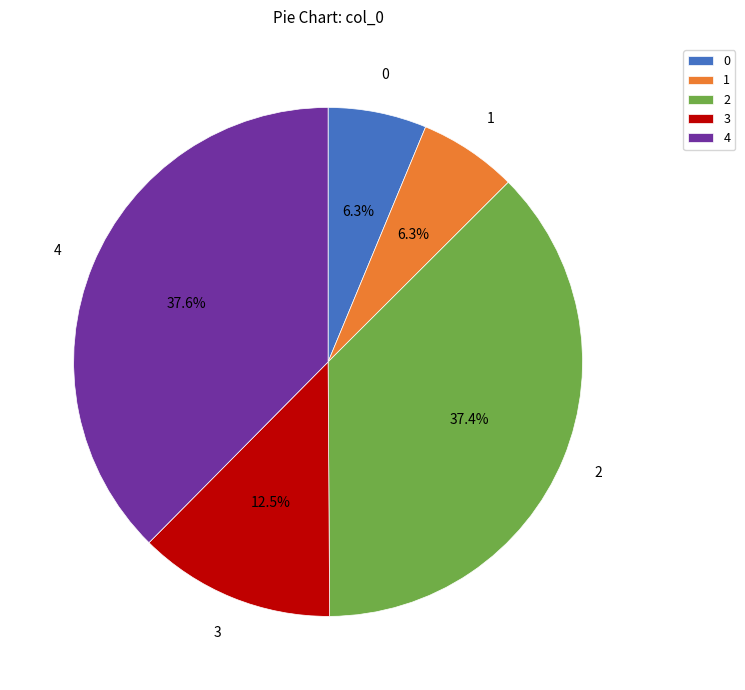

Approximately how many times larger is the value at 4 compared to 0?

6.0